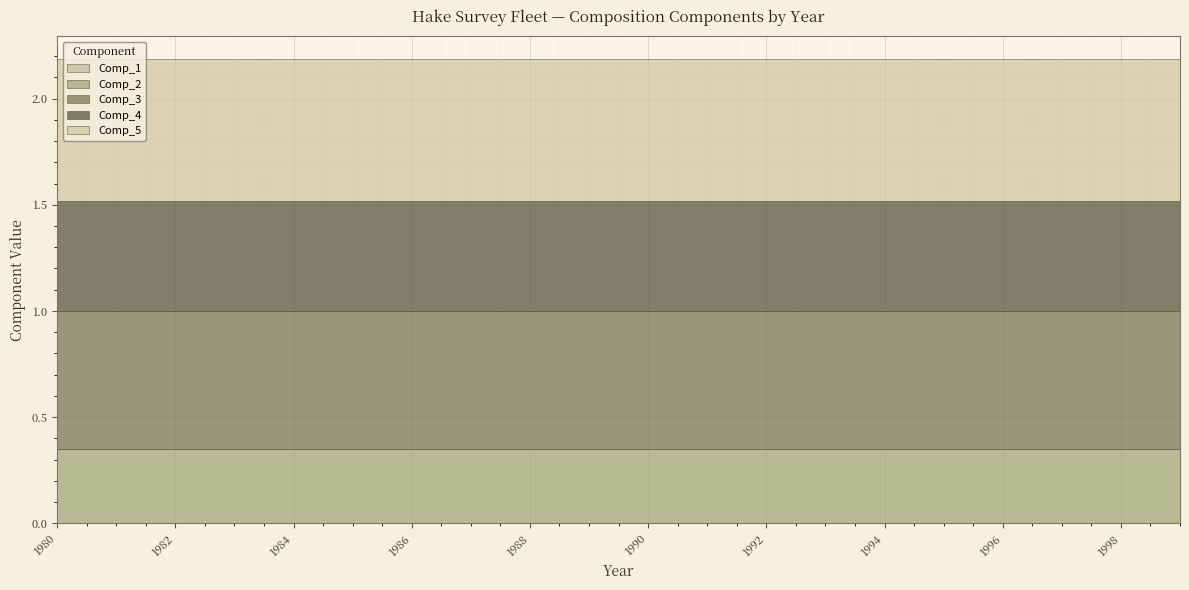

At which label is Comp_4 closest to 0?

1980